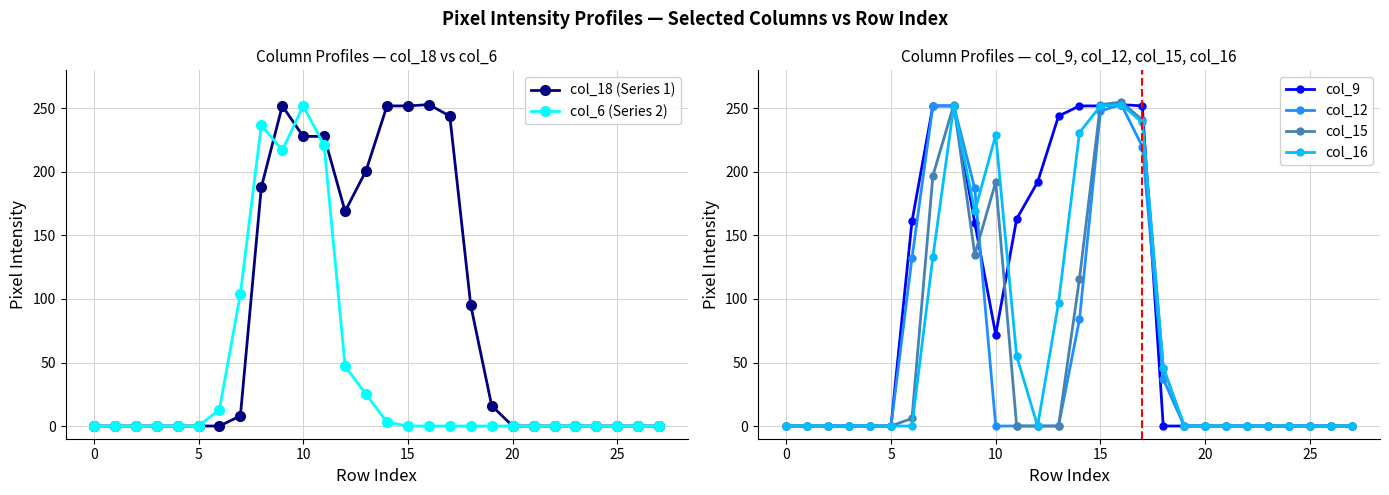

Where do col_12 and col_16 first cross each other?

9 and 10